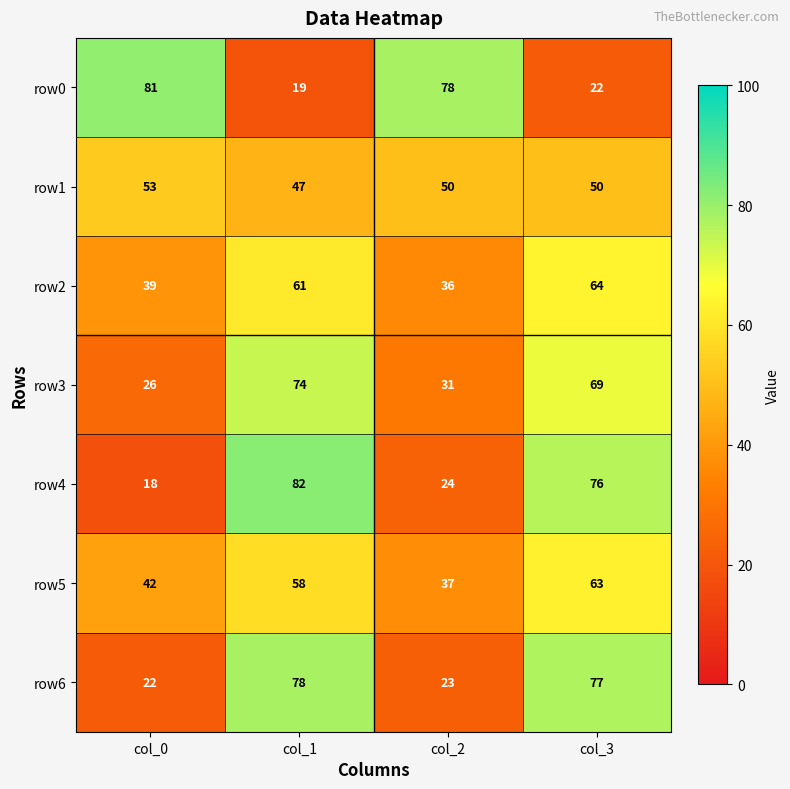

What is the greatest value displayed?

82